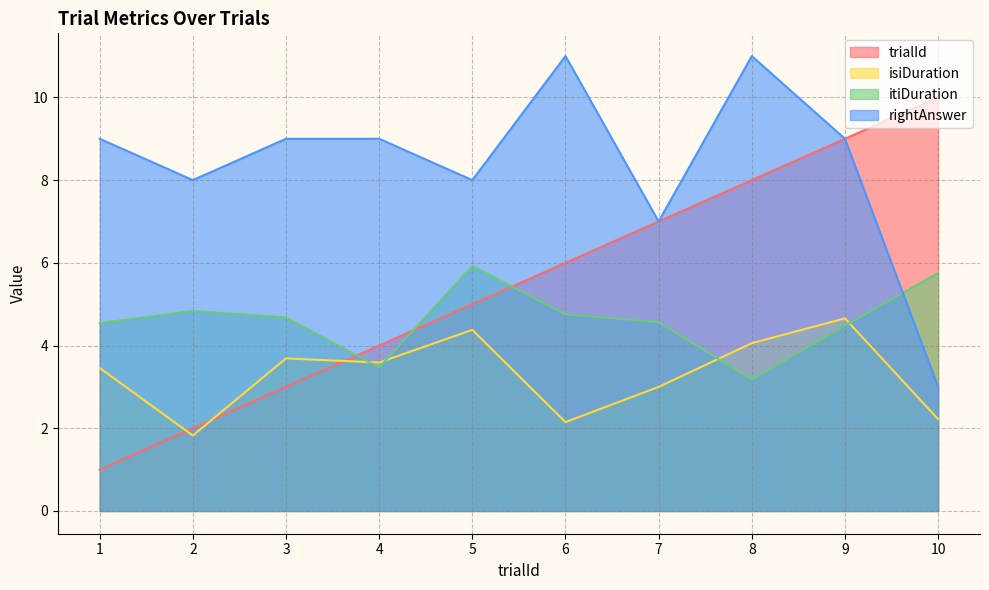

How many lines are shown in the chart?

4